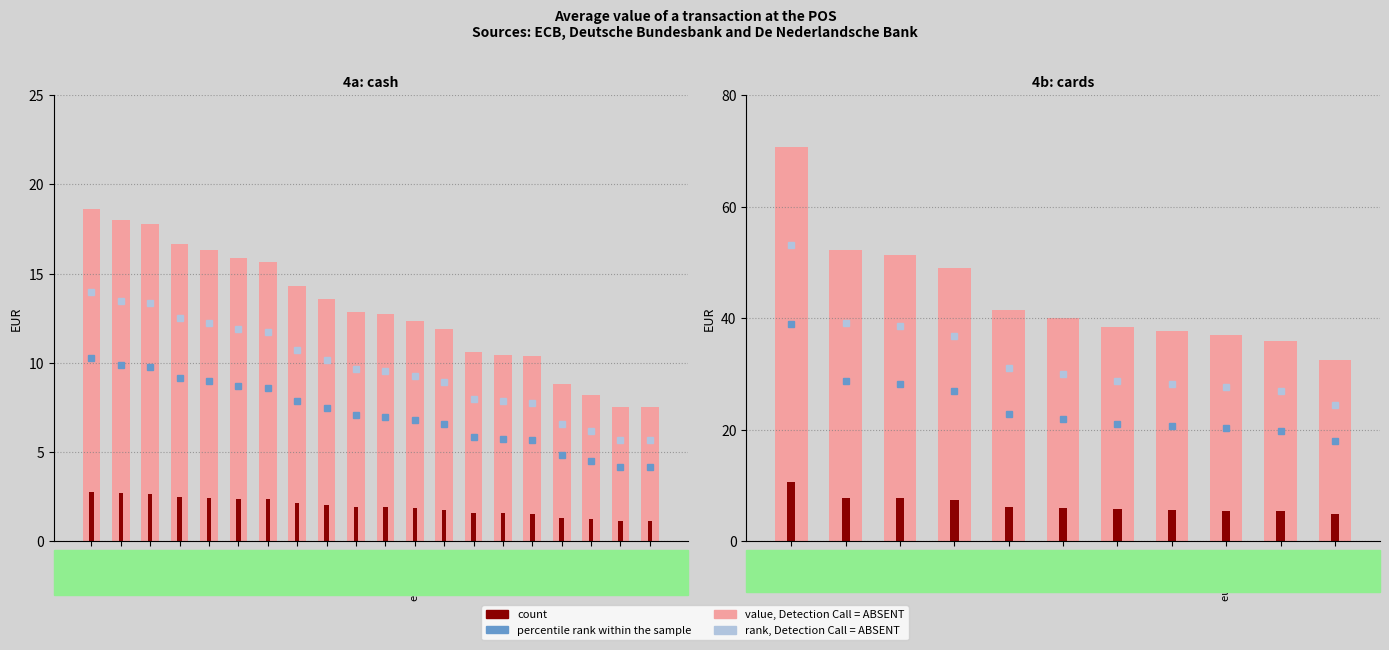

The value of value, Detection Call = ABSENT at GR is 52.4. True or false?

False